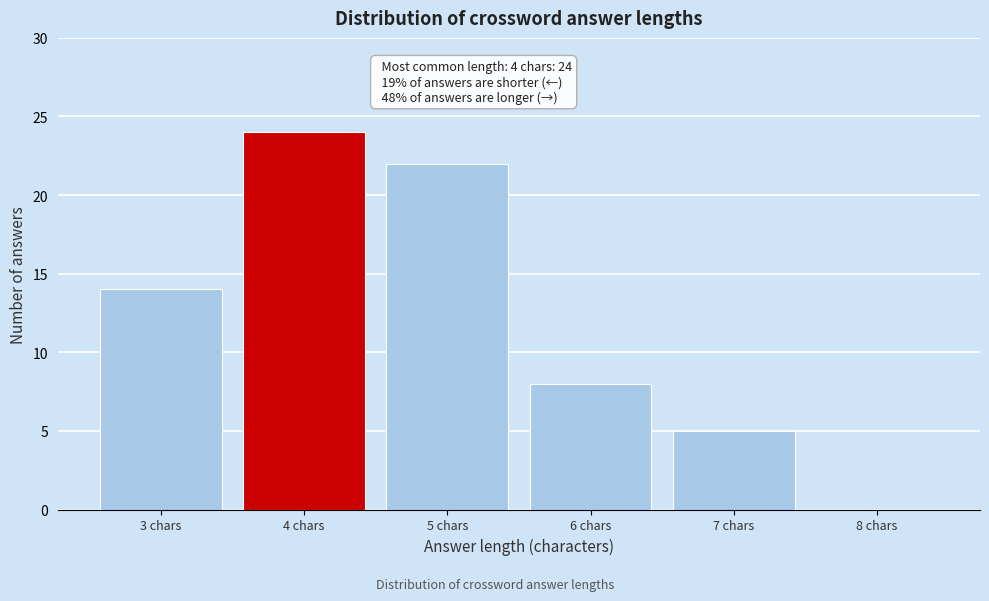

Reading left to right, transcribe all the data shown in this chart.

3 chars=14	4 chars=24	5 chars=22	6 chars=8	7 chars=5	8 chars=0